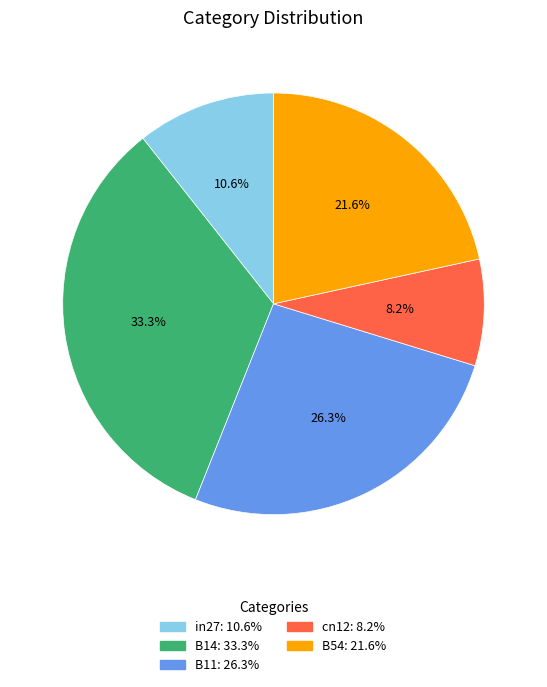

What percentage is the B11 slice, to the nearest percent?

26%